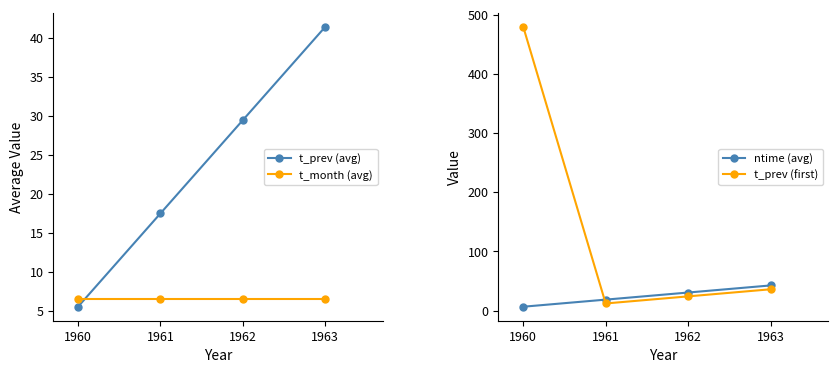

True or false: t_prev (avg) and t_prev (first) intersect in this chart.

True